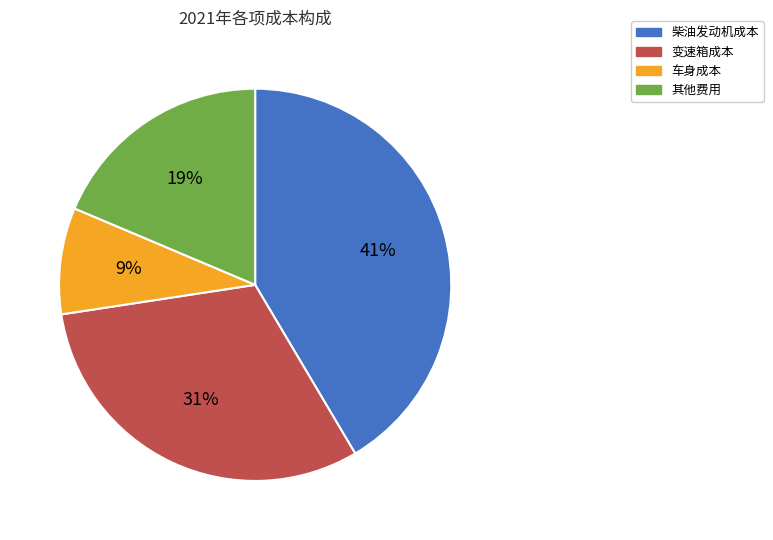

To the nearest percent, what is the combined percentage of 车身成本 and 变速箱成本?

40%